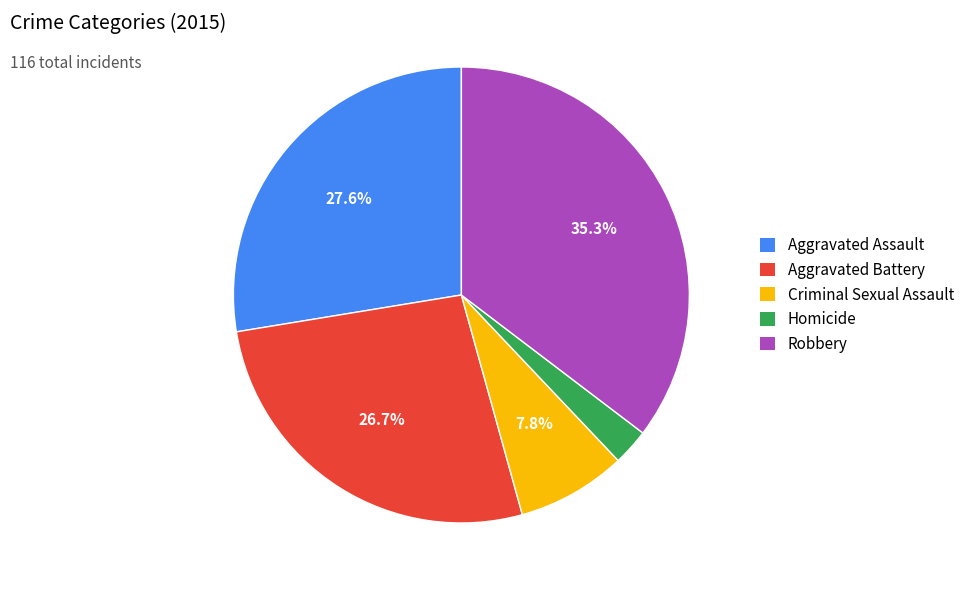

What percentage is NOT represented by Robbery?

64.7%